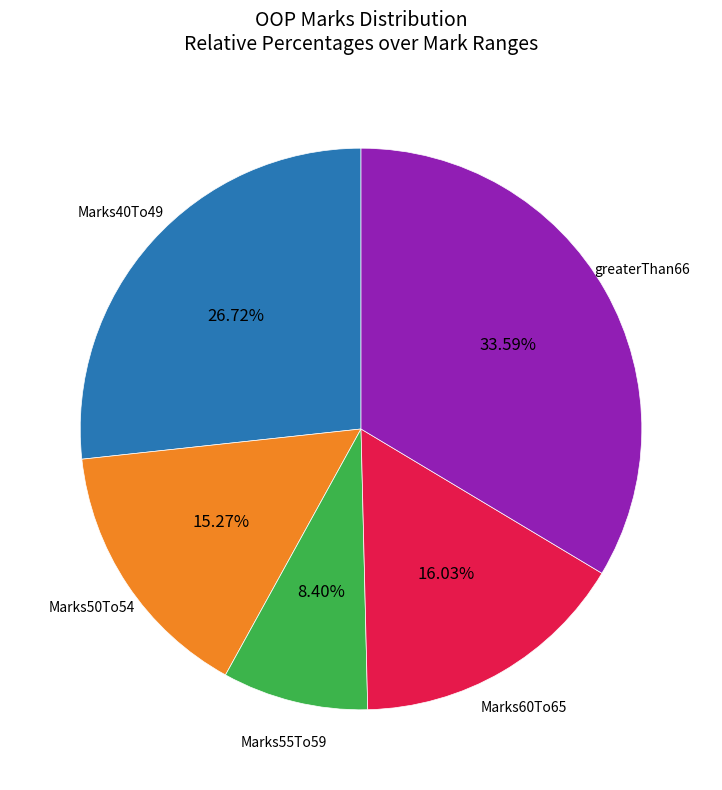

To the nearest percent, what is the combined percentage of Marks60To65 and greaterThan66?

50%